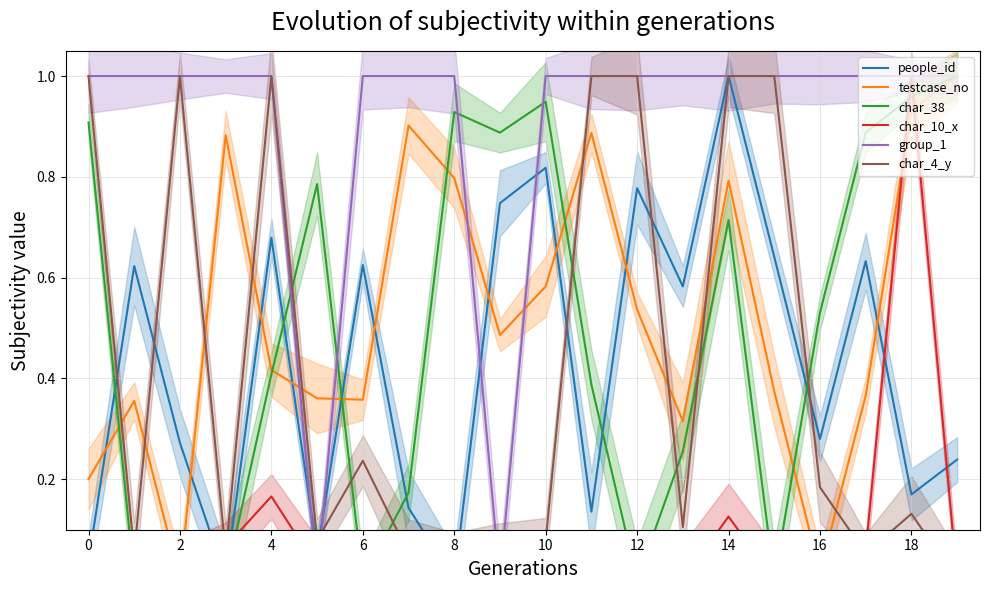

At which category is the sum across all series the highest?

14